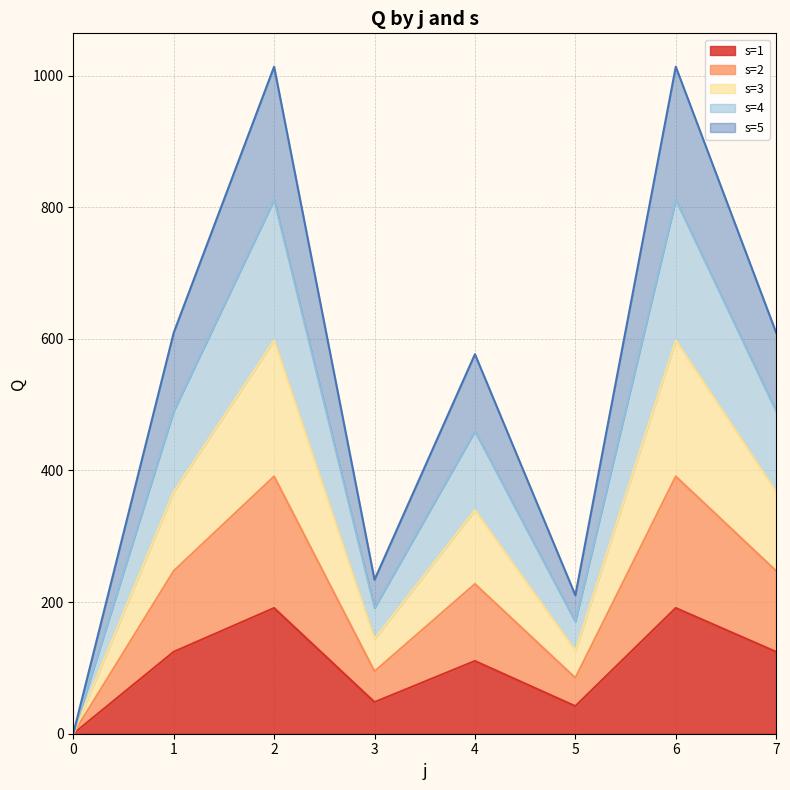

The s=1 series shows 72.9 at 0. True or false?

False